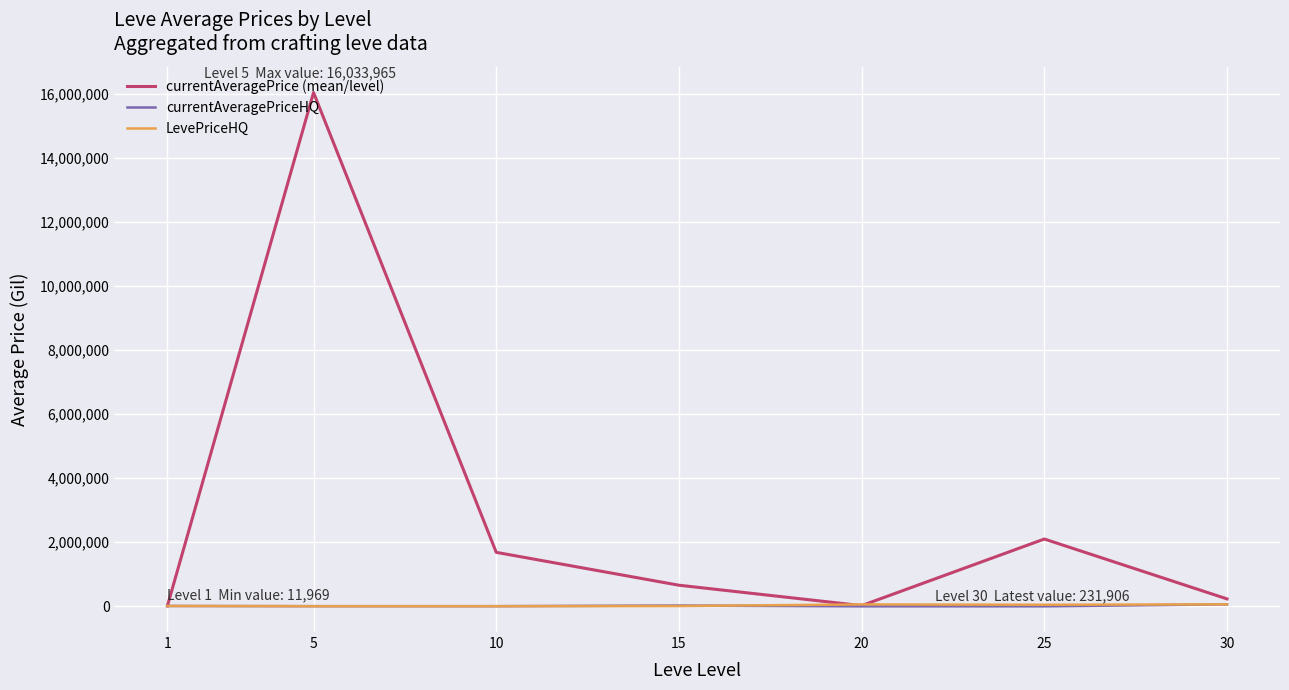

What is the sum of all currentAveragePrice (mean/level) values?

20745231.8